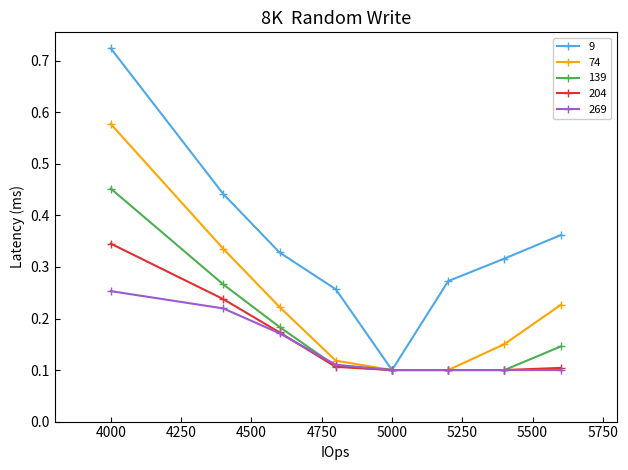

Rank the series by their maximum value, from lowest to highest.

269, 204, 139, 74, 9